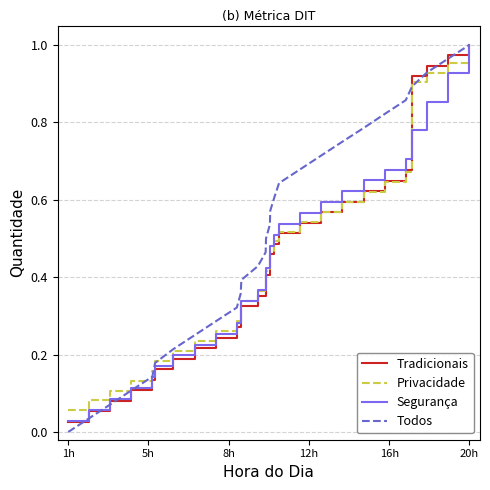

Which series has the widest spread of values?

Todos